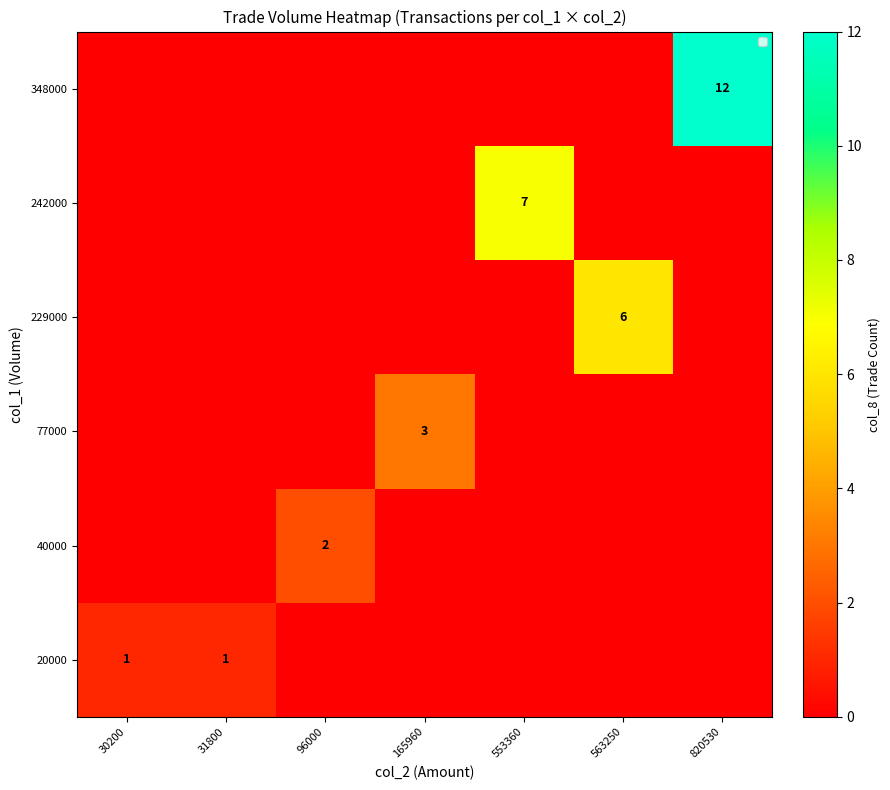

The row_2 series shows 1 at 96000. True or false?

False